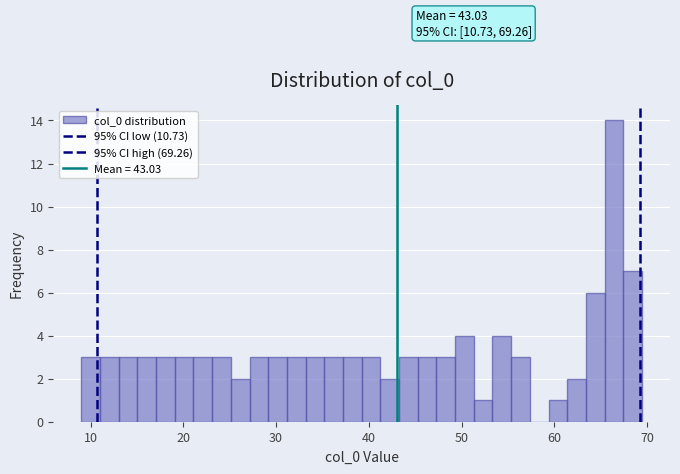

Around what value on the x-axis is the tallest bar? Give the approximate position of its centre, as read against the axis.

66